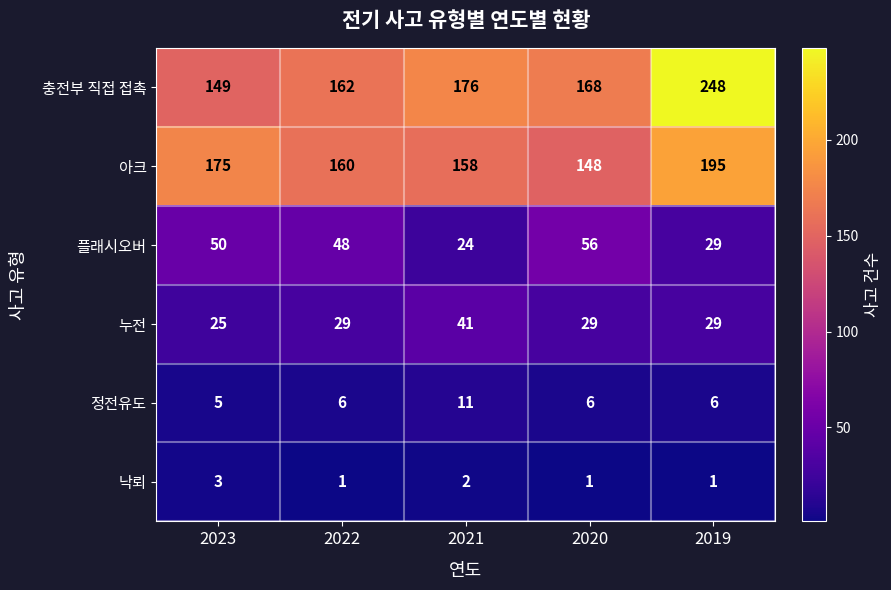

Reading left to right, list all the values displayed in this chart.

충전부 직접 접촉: 149	162	176	168	248
아크: 175	160	158	148	195
플래시오버: 50	48	24	56	29
누전: 25	29	41	29	29
정전유도: 5	6	11	6	6
낙뢰: 3	1	2	1	1